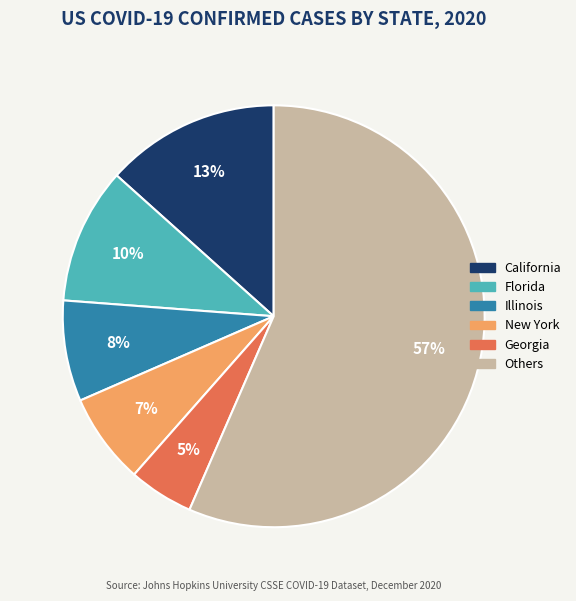

To the nearest percent, what is the difference between the largest and smallest slice percentages?

52%